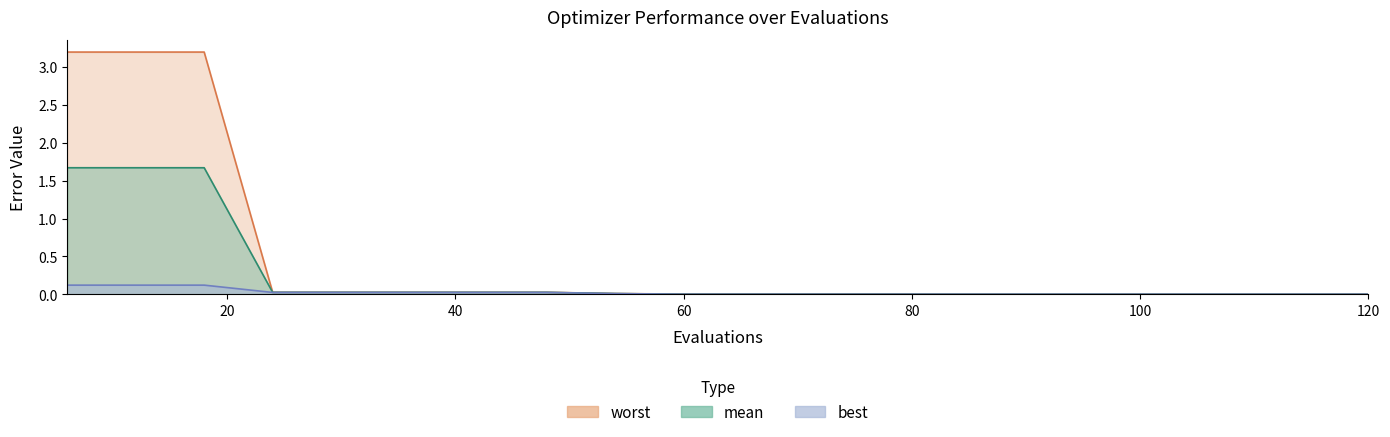

What is the maximum value for best?

0.1